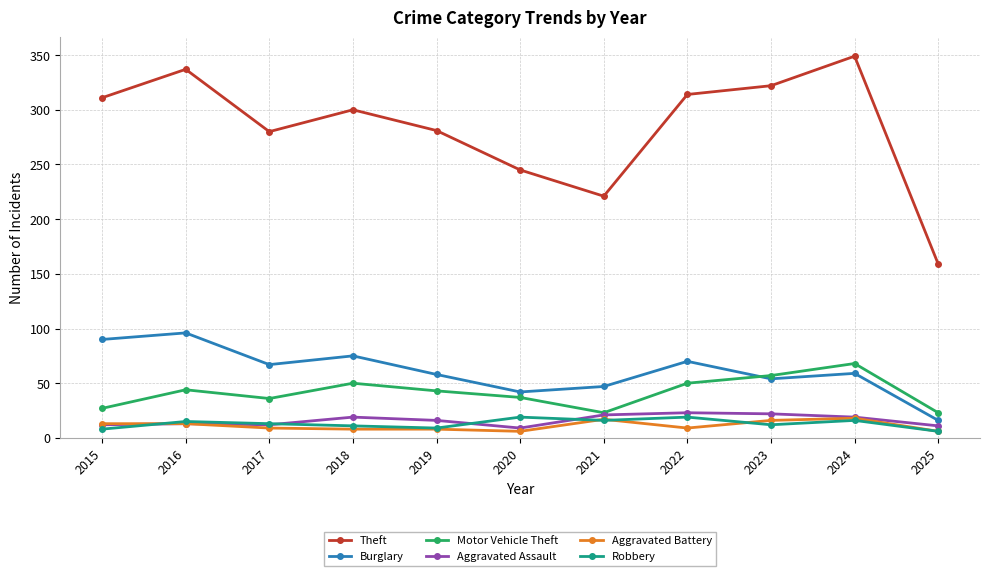

True or false: Aggravated Assault and Theft cross at least once.

False